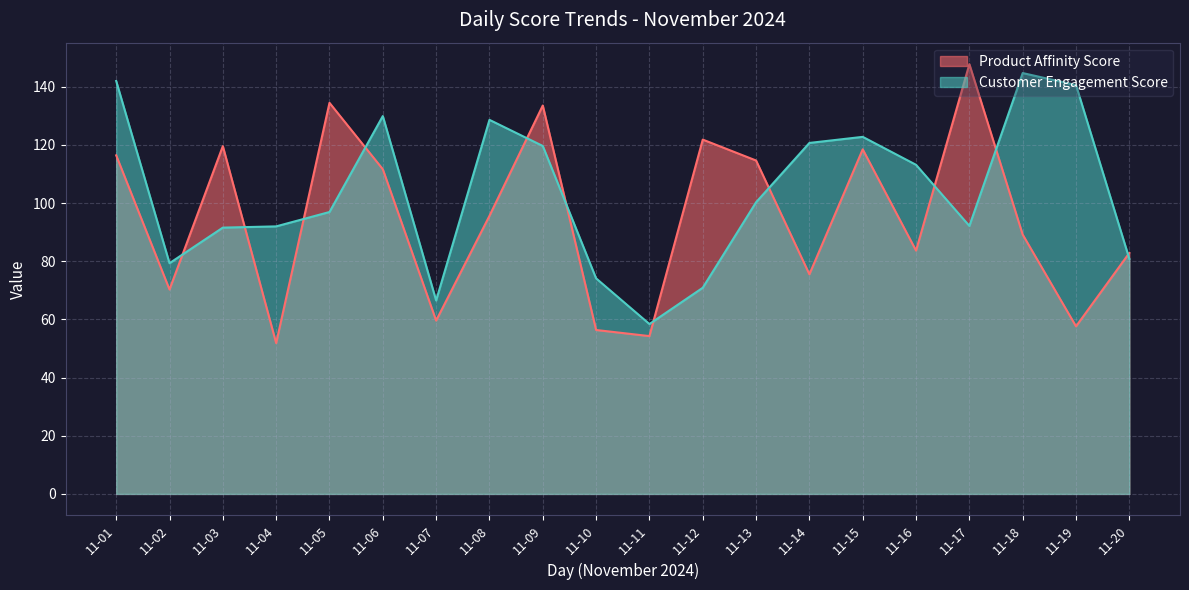

At which category does Product Affinity Score reach its first local peak?

11-03